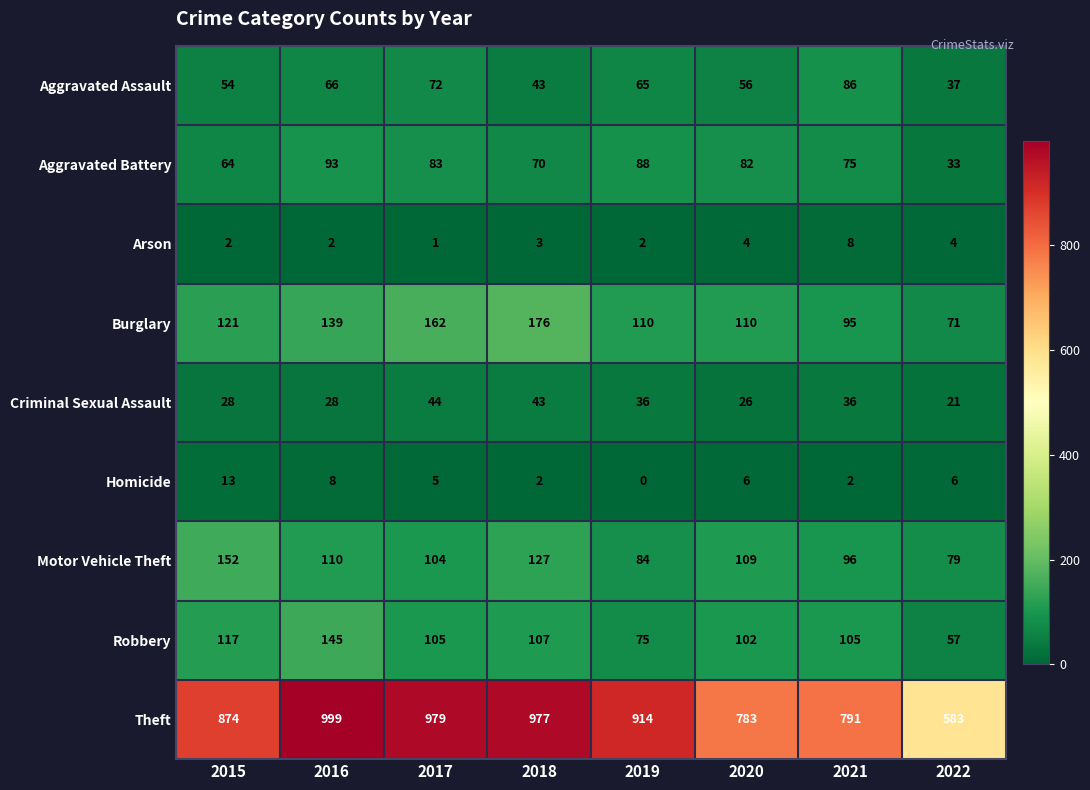

Which series changed the most between 2016 and 2021?

Theft